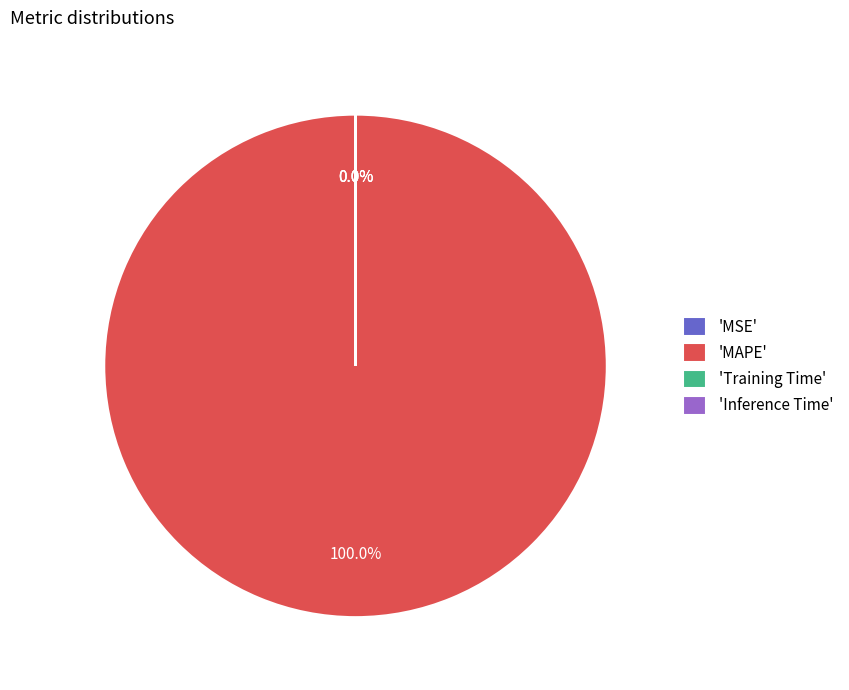

Rank the categories by value from lowest to highest.

MSE, Inference Time, Training Time, MAPE